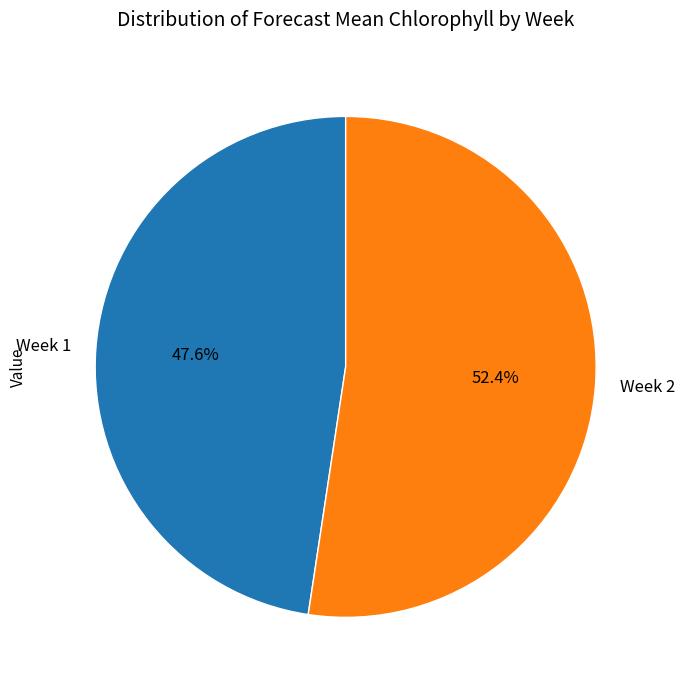

How many slices are in this pie chart?

2